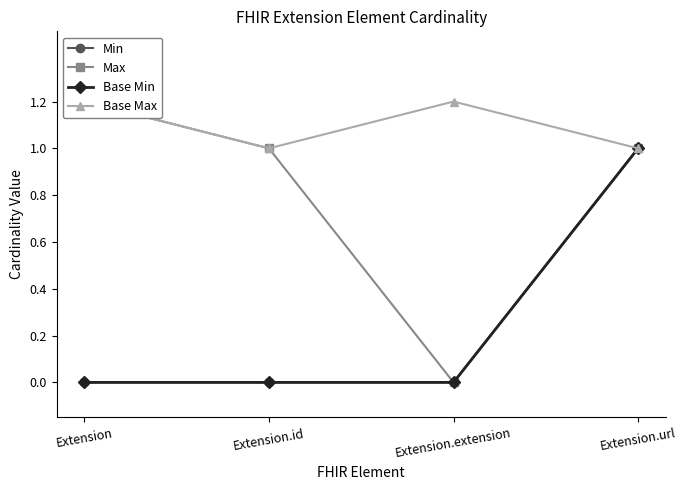

Rank the categories by Min value from lowest to highest.

Extension, Extension.id, Extension.extension, Extension.url